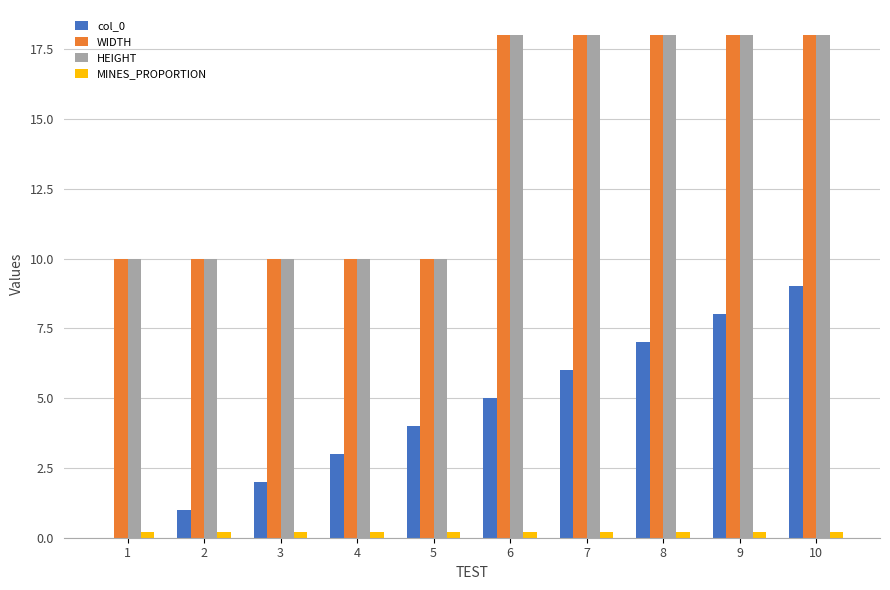

At which category is the sum across all series the highest?

10